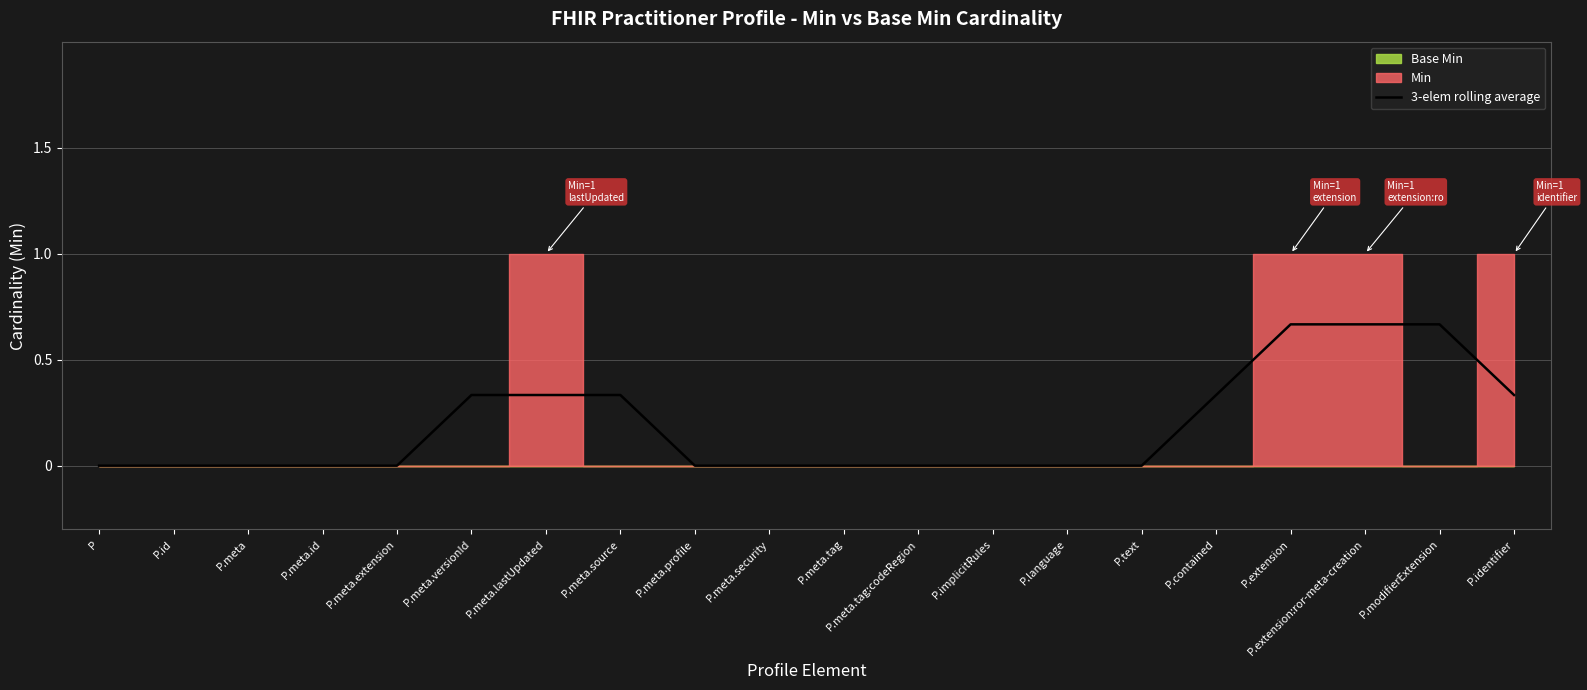

How many data points are above 0?

8